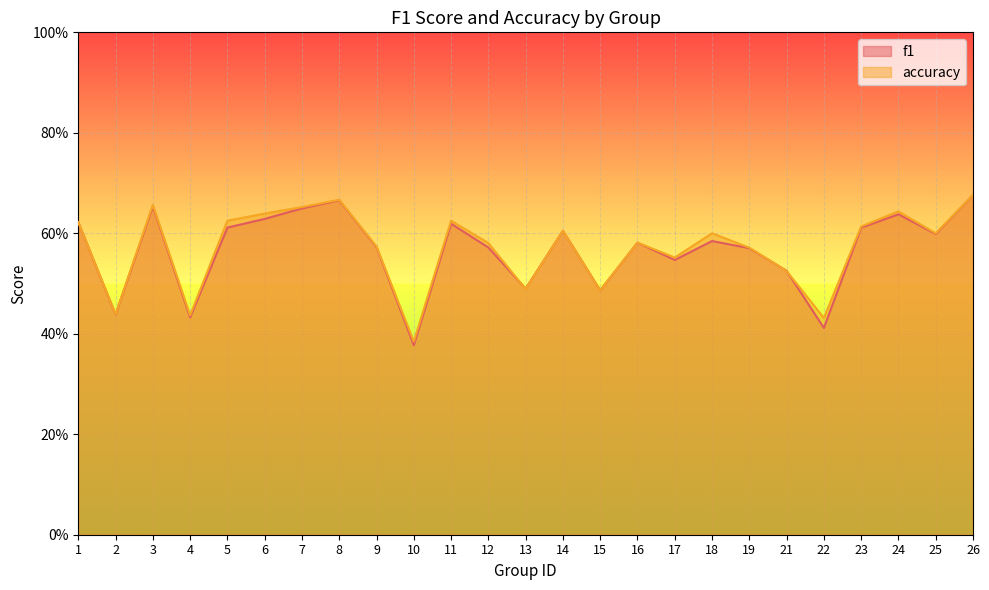

What are all the series names shown in the legend?

f1, accuracy